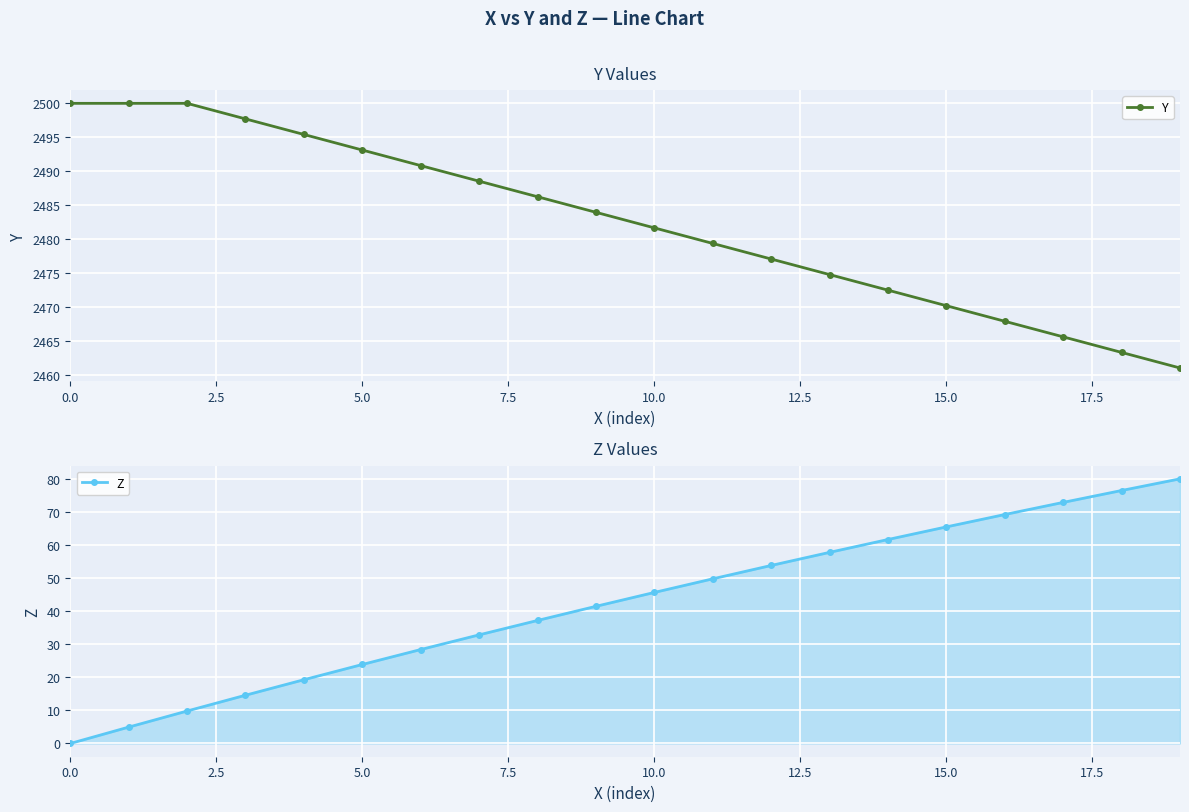

What is the label of the 13th point from the left?

12